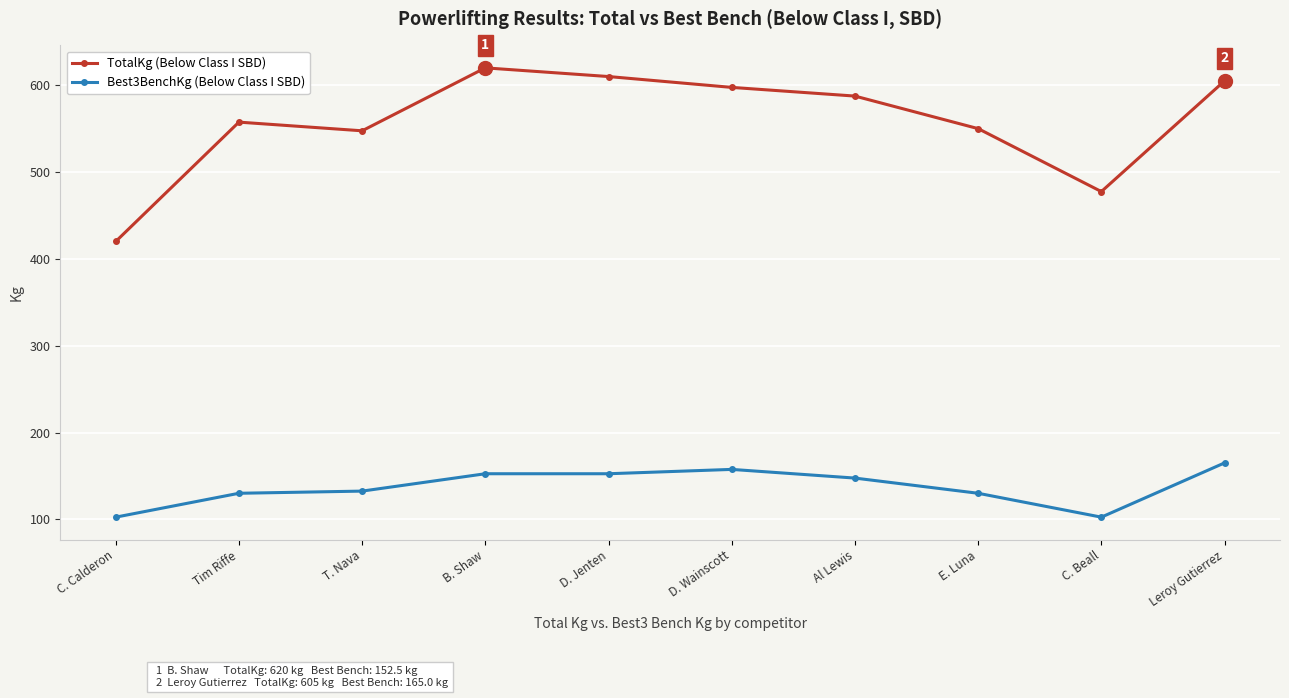

What is the label of the 10th point from the right?

C. Calderon